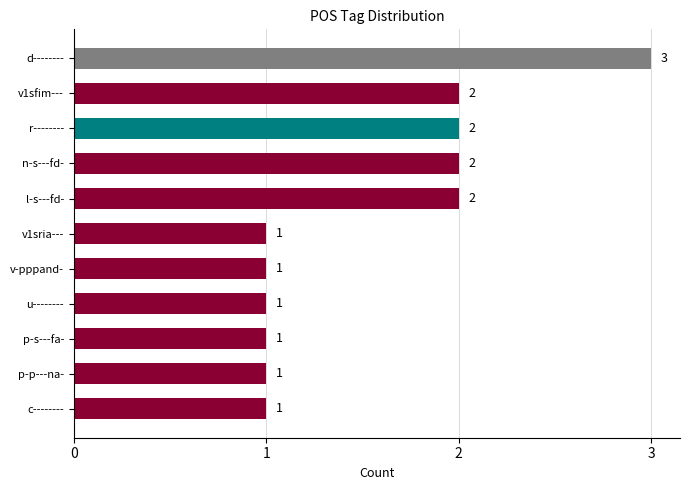

Reading top to bottom, list all the values displayed in this chart.

d--------=3	v1sfim---=2	r--------=2	n-s---fd-=2	l-s---fd-=2	v1sria---=1	v-pppand-=1	u--------=1	p-s---fa-=1	p-p---na-=1	c--------=1